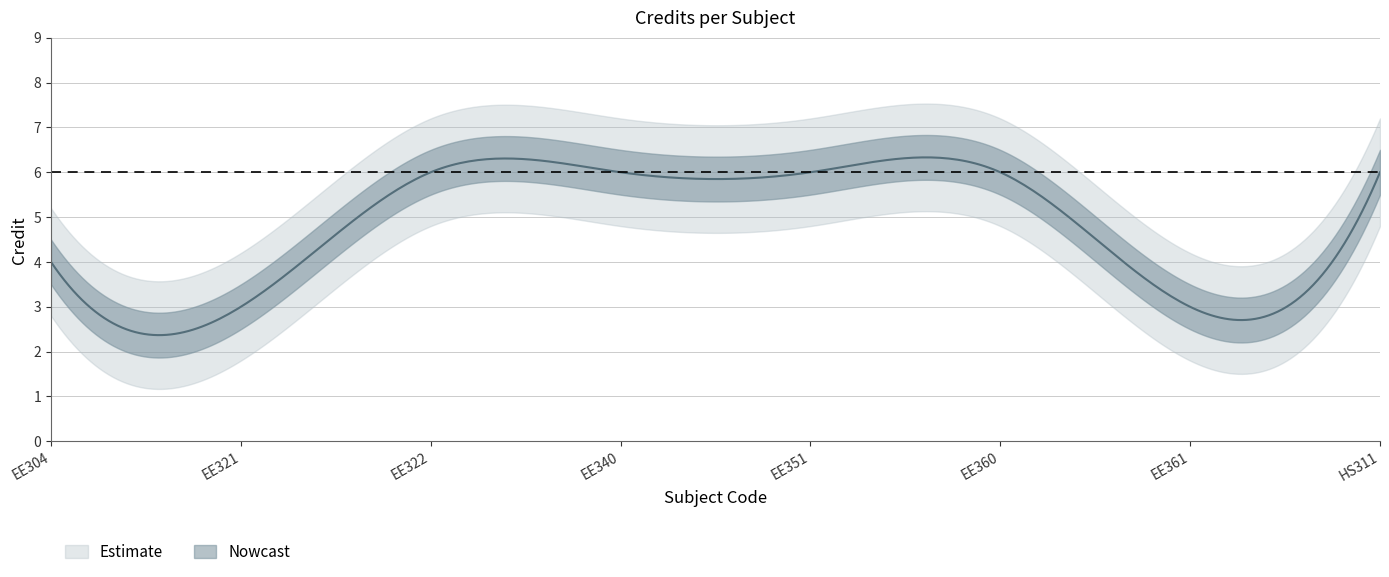

The value at EE351 is 6. True or false?

True